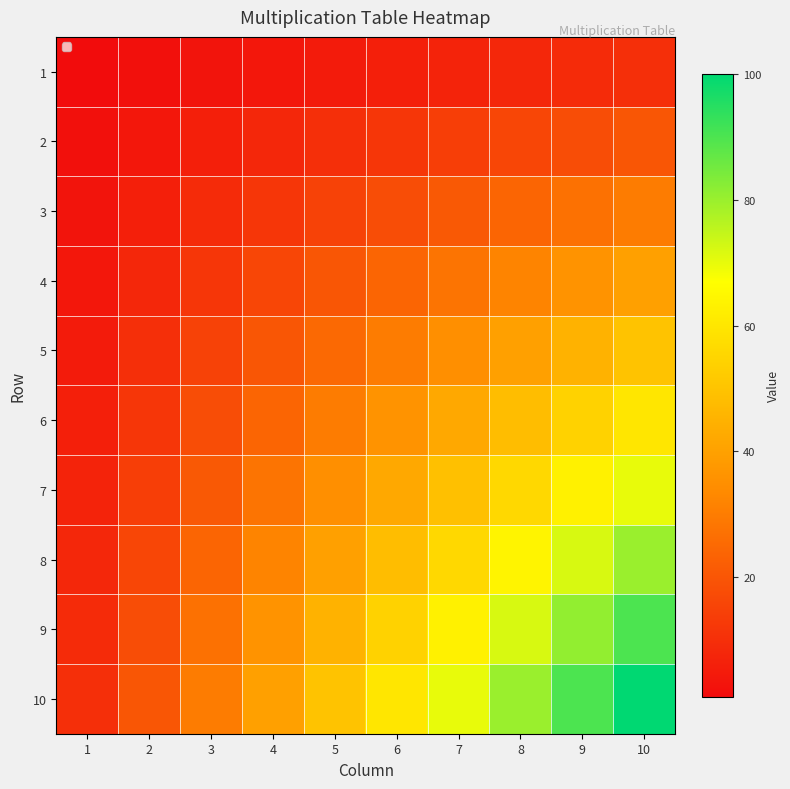

What is the spread (max minus min) of values at 2?

18